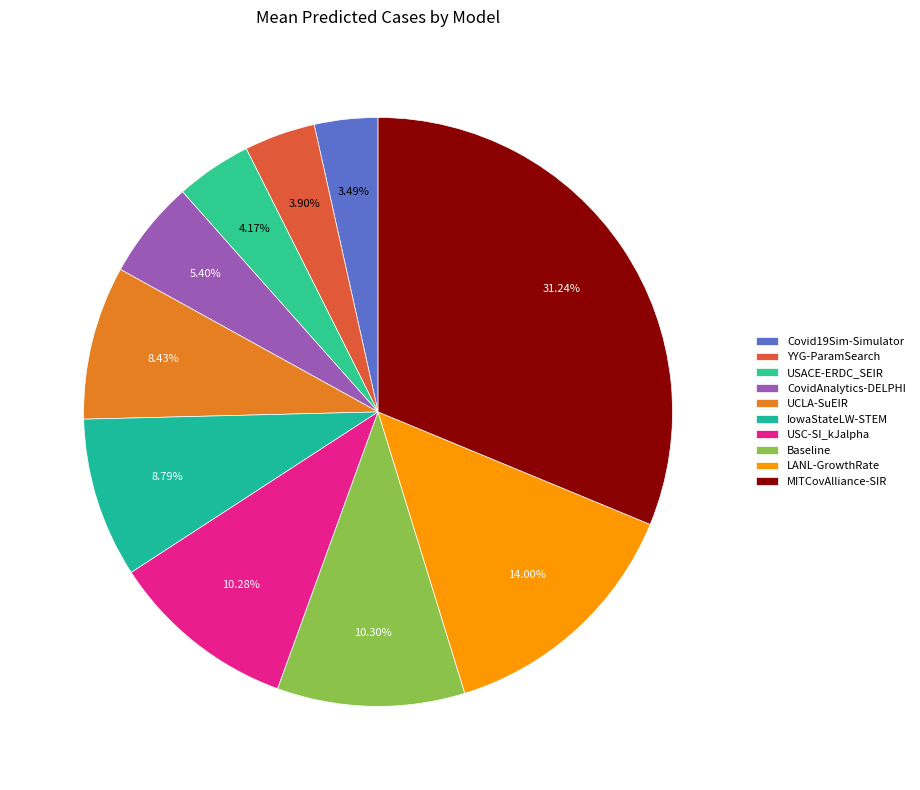

Is USC-SI_kJalpha the majority of the pie?

No